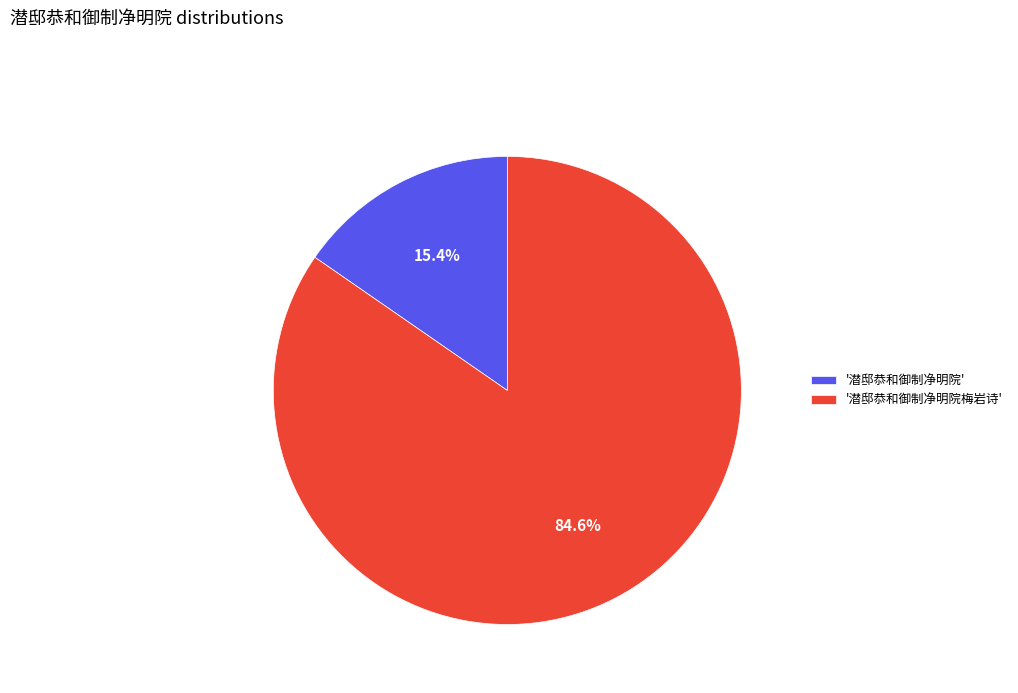

Between '潜邸恭和御制净明院梅岩诗' and '潜邸恭和御制净明院', which is larger?

'潜邸恭和御制净明院梅岩诗'